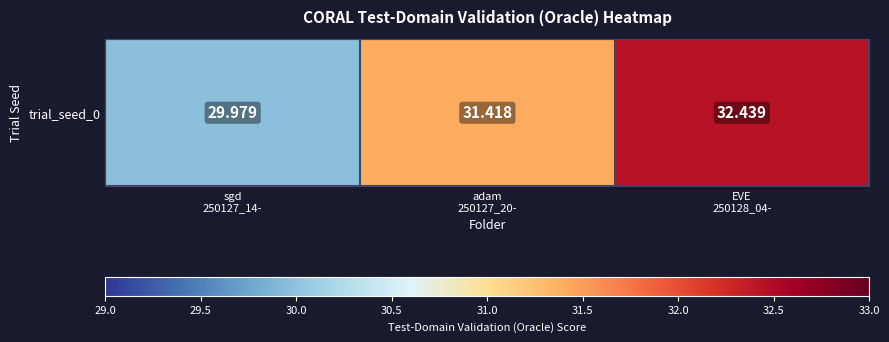

Rank the categories by value from lowest to highest.

sgd
250127_14-, adam
250127_20-, EVE
250128_04-